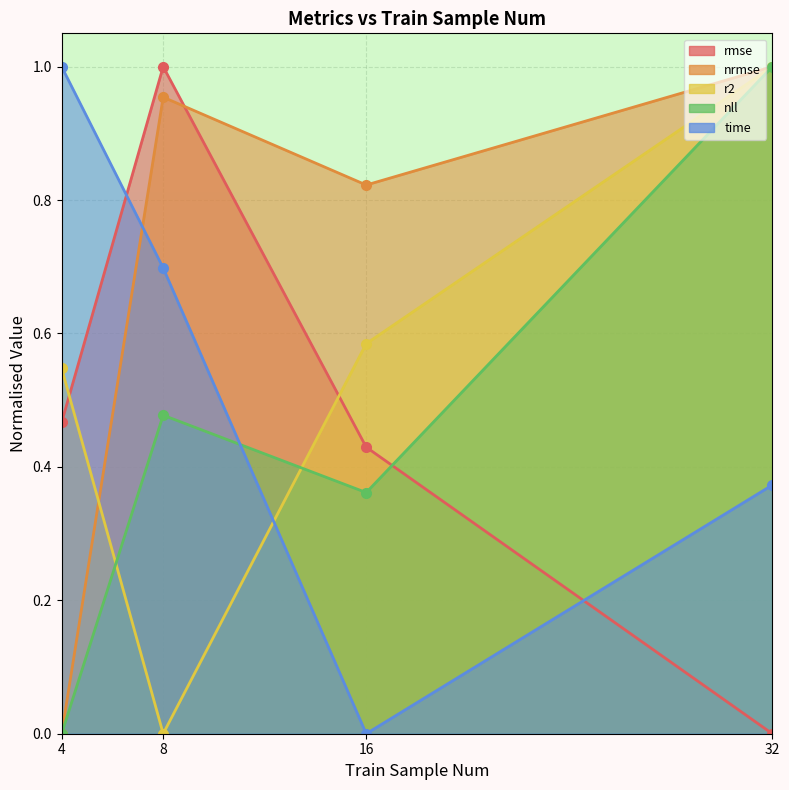

The value of rmse at 32 is 0.7. True or false?

False